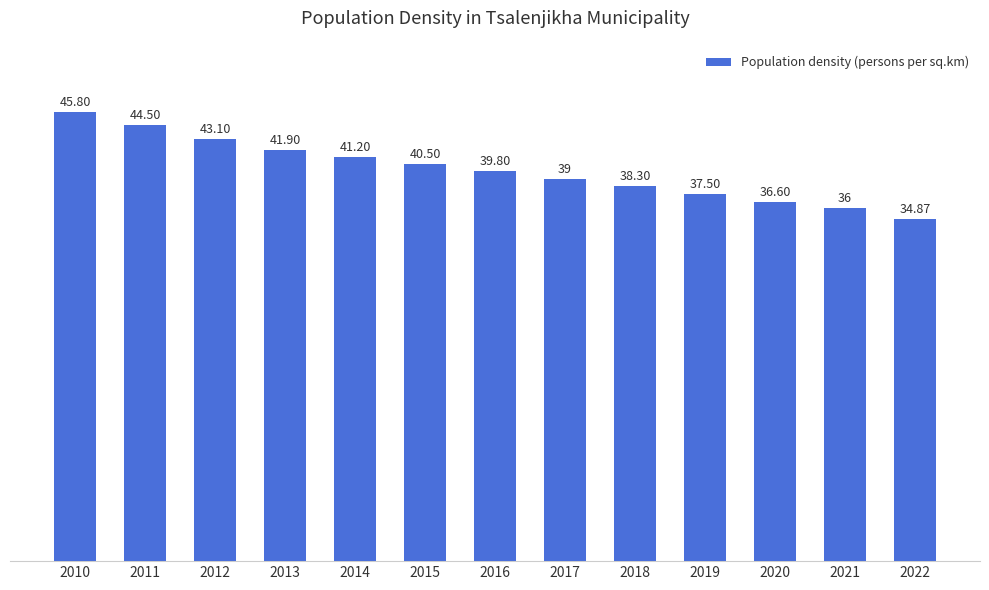

What is the sum of all values?

519.1